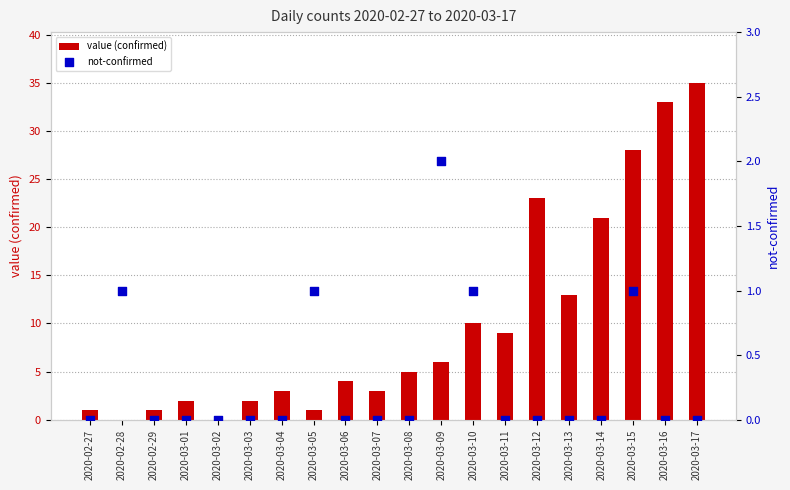

Which series contains the lowest Y value?

value (confirmed)